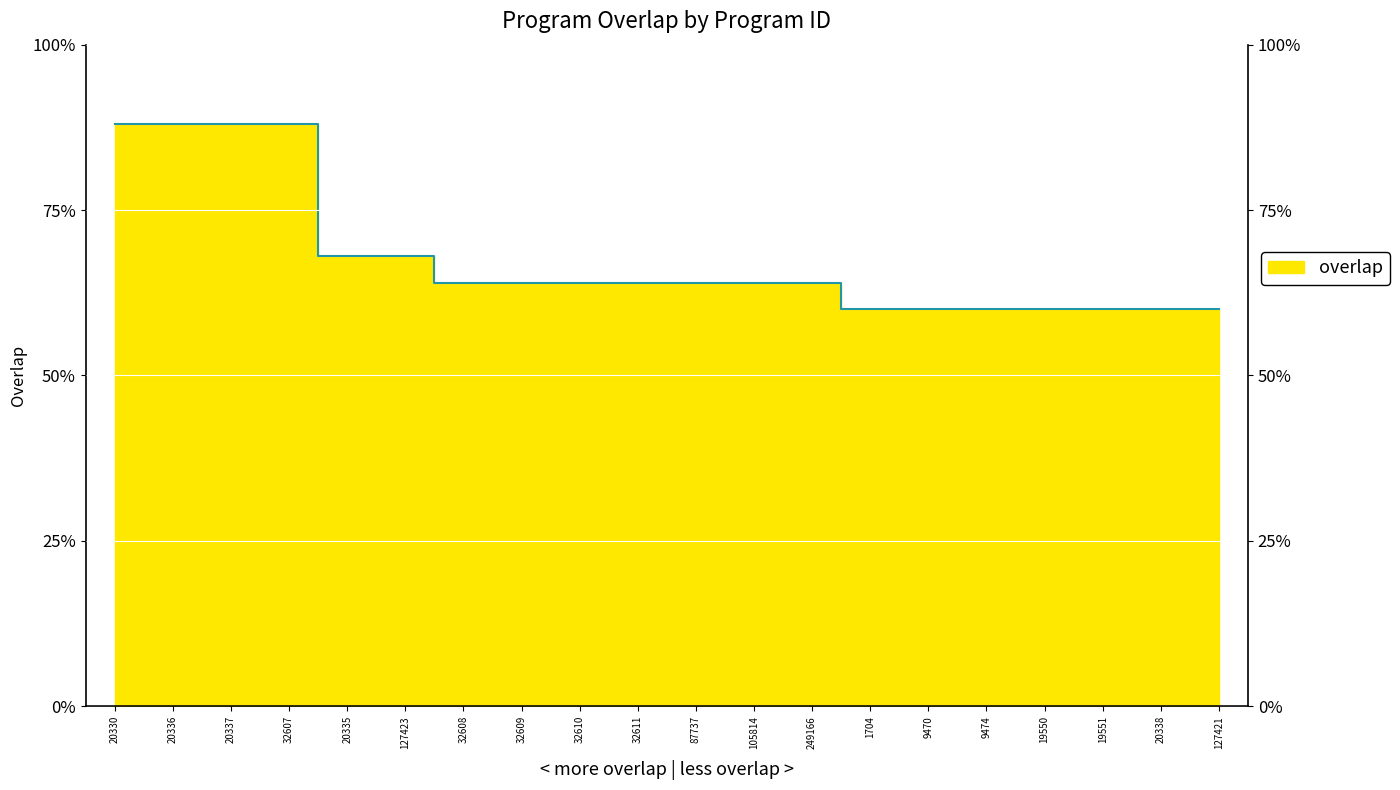

Between 105814 and 9470, which is larger?

105814